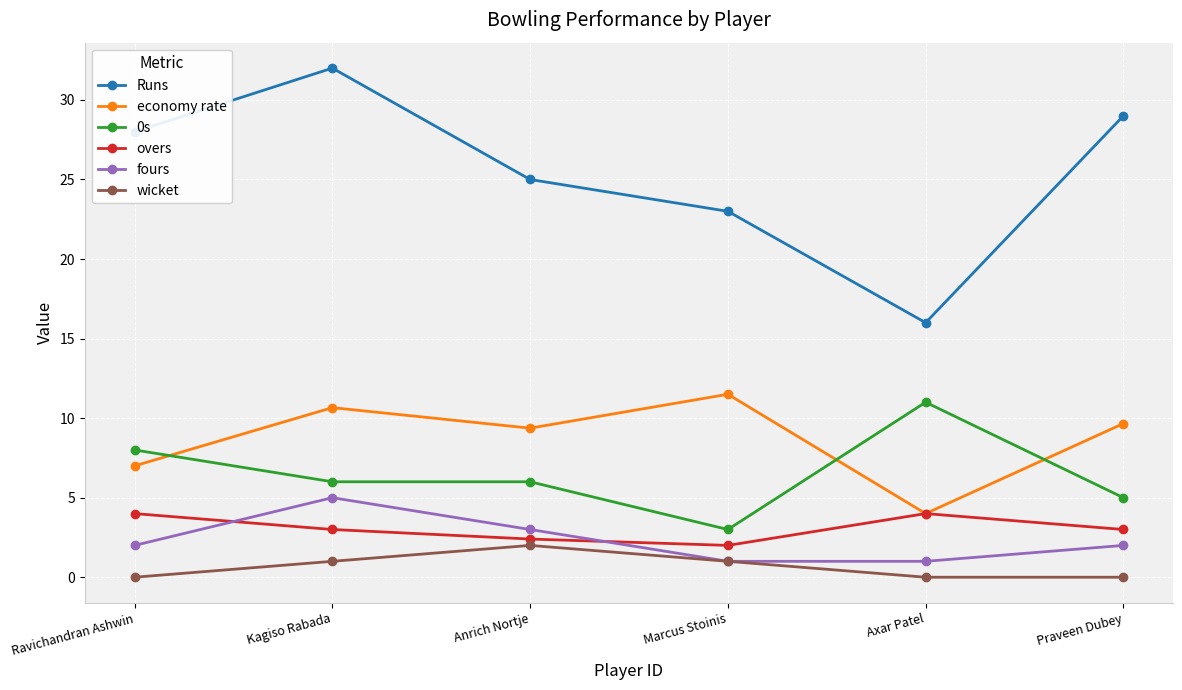

Which label corresponds to the largest value in the chart?

Kagiso Rabada